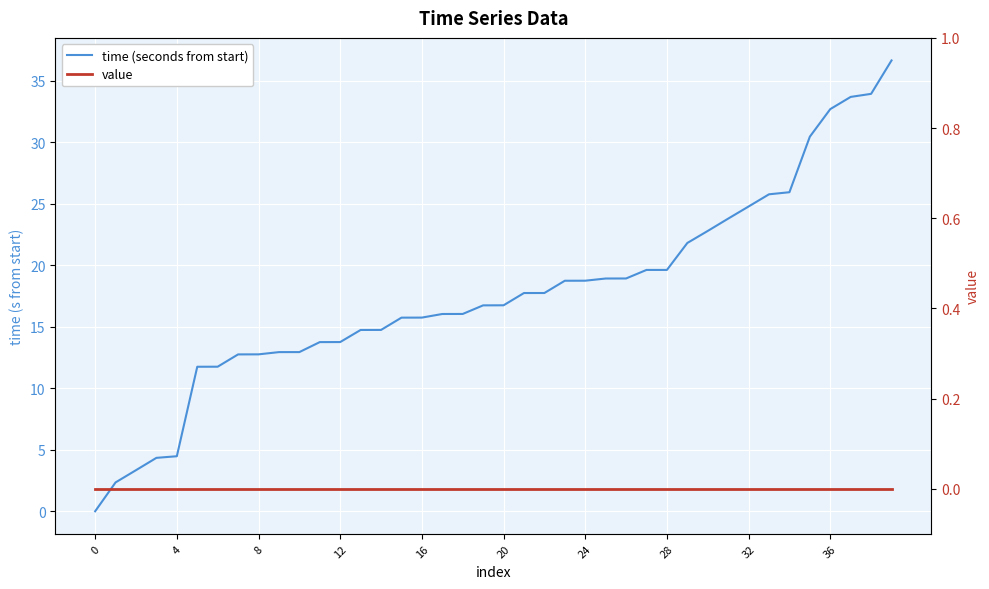

Is this an area chart (filled region under the line)?

No